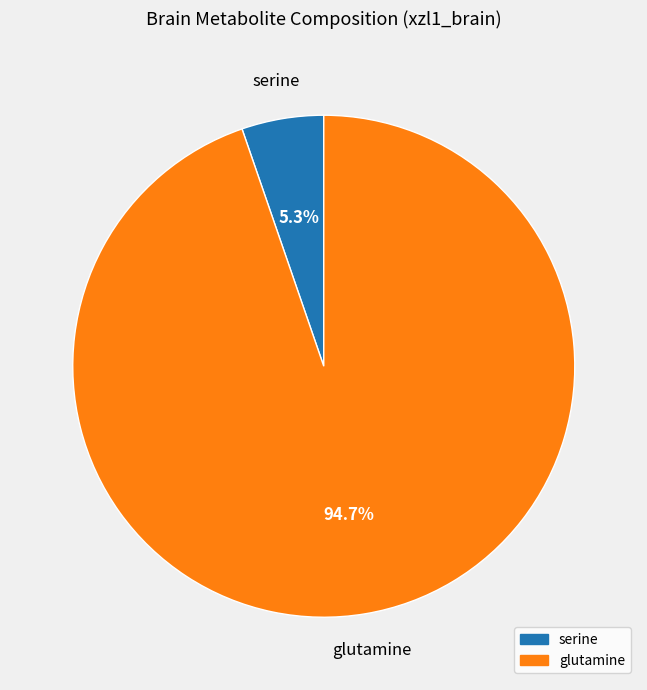

Between glutamine and serine, which is larger?

glutamine